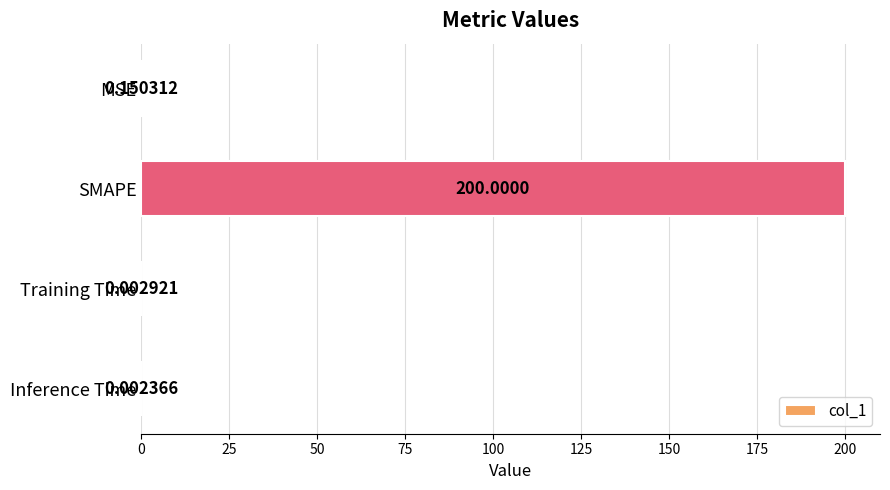

Which category has the highest value across all series?

SMAPE